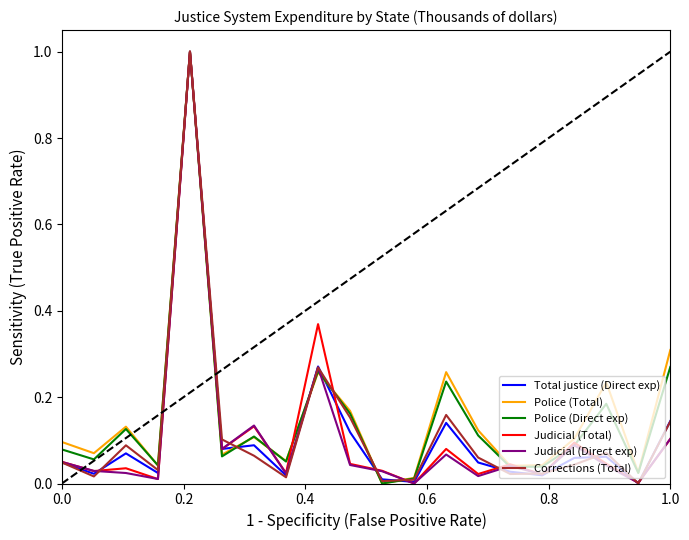

What is the highest value of the Judicial (Total) series?

1.0